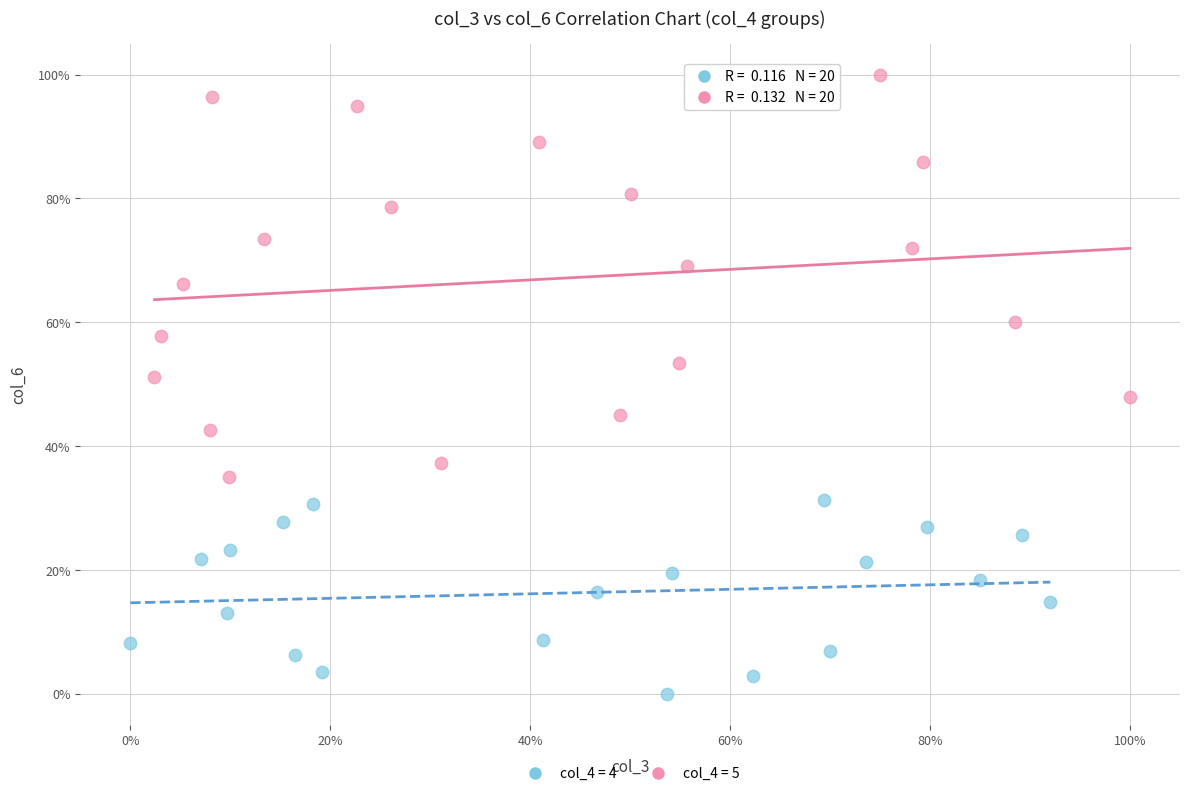

What are all the series names shown in the legend?

col_4 = 4, col_4 = 5